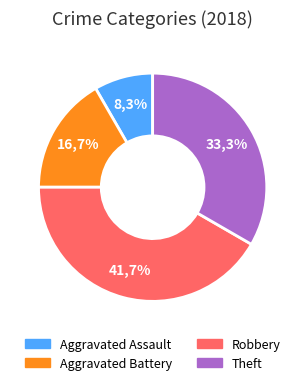

To the nearest percent, what portion does Aggravated Assault represent?

8%